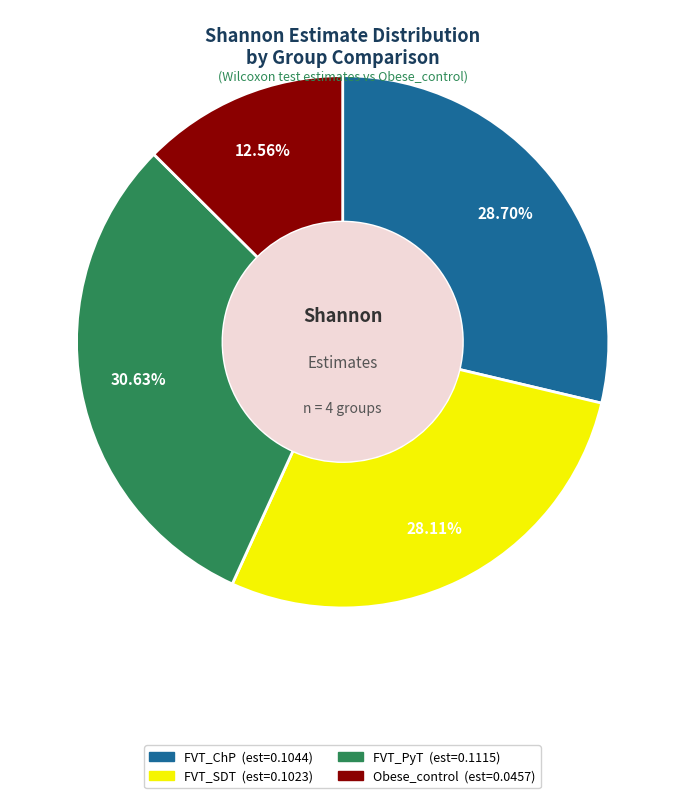

How many slices are in this pie chart?

4